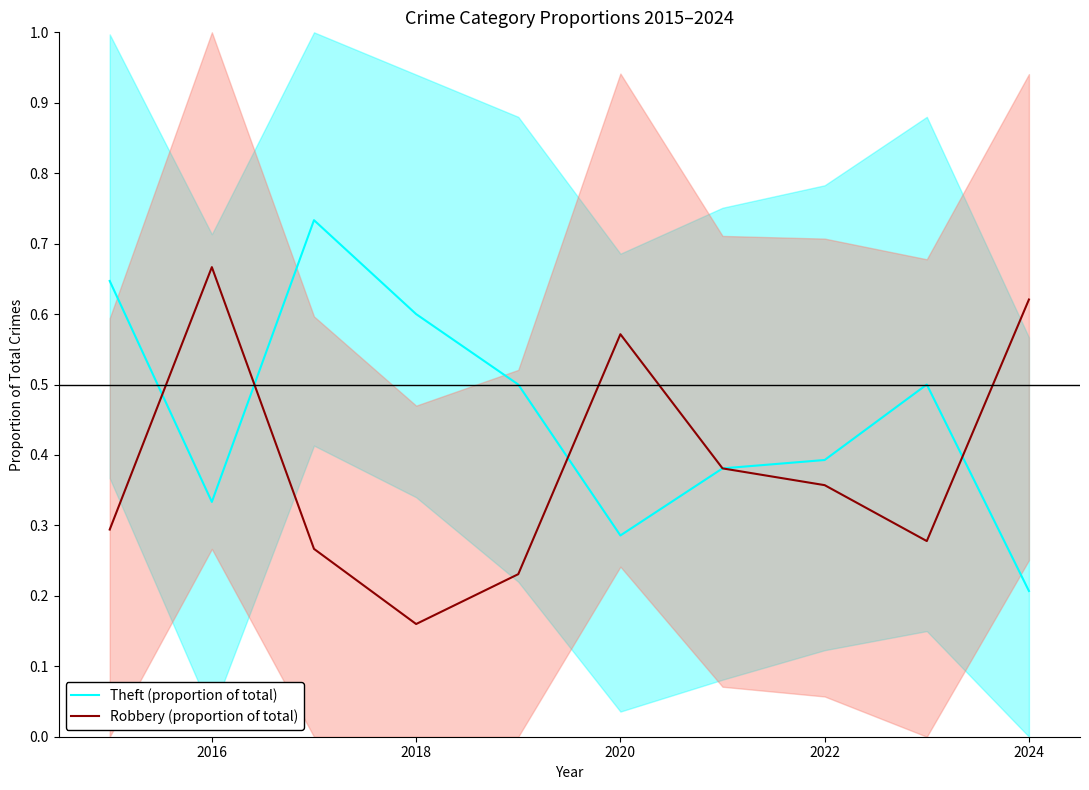

The value of Robbery (proportion of total) at 2024 is 0.8. True or false?

False